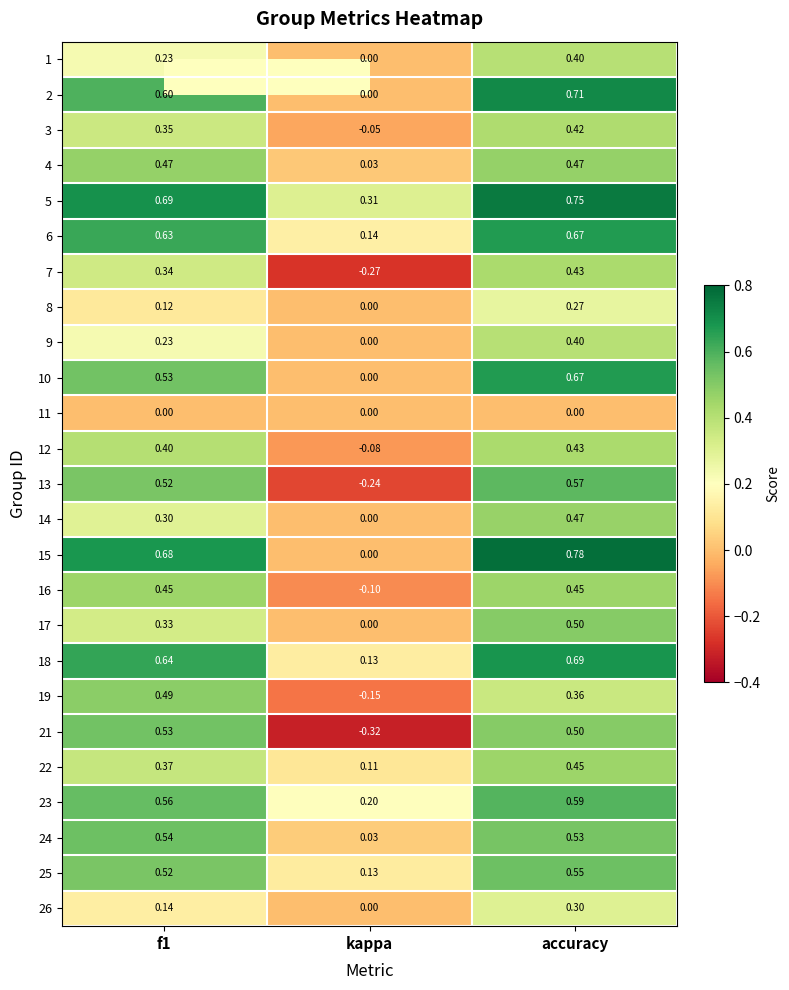

At which label is 10 closest to 0?

kappa